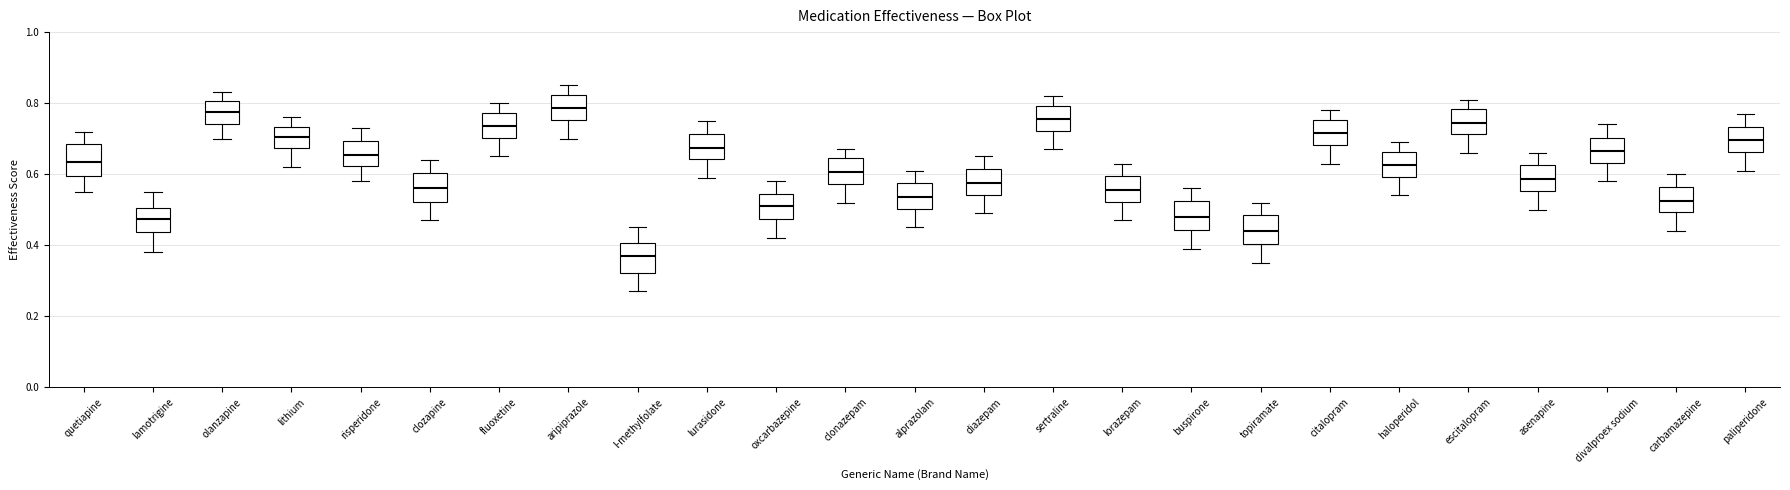

Reading left to right, read every box against the y-axis: the position of its median line, the range the box covers, and the ends of its whiskers. The values are not printed on the chart, so give them approximately, as read against the axis.

quetiapine: median 0.64, box 0.60 to 0.68, whiskers 0.56 to 0.72
lamotrigine: median 0.48, box 0.44 to 0.50, whiskers 0.38 to 0.56
olanzapine: median 0.78, box 0.74 to 0.80, whiskers 0.70 to 0.84
lithium: median 0.70, box 0.68 to 0.74, whiskers 0.62 to 0.76
risperidone: median 0.66, box 0.62 to 0.70, whiskers 0.58 to 0.74
clozapine: median 0.56, box 0.52 to 0.60, whiskers 0.48 to 0.64
fluoxetine: median 0.74, box 0.70 to 0.78, whiskers 0.66 to 0.80
aripiprazole: median 0.78, box 0.76 to 0.82, whiskers 0.70 to 0.86
l-methylfolate: median 0.38, box 0.32 to 0.40, whiskers 0.28 to 0.46
lurasidone: median 0.68, box 0.64 to 0.72, whiskers 0.60 to 0.76
oxcarbazepine: median 0.52, box 0.48 to 0.54, whiskers 0.42 to 0.58
clonazepam: median 0.60, box 0.58 to 0.64, whiskers 0.52 to 0.68
alprazolam: median 0.54, box 0.50 to 0.58, whiskers 0.46 to 0.62
diazepam: median 0.58, box 0.54 to 0.62, whiskers 0.50 to 0.66
sertraline: median 0.76, box 0.72 to 0.80, whiskers 0.68 to 0.82
lorazepam: median 0.56, box 0.52 to 0.60, whiskers 0.48 to 0.64
buspirone: median 0.48, box 0.44 to 0.52, whiskers 0.40 to 0.56
topiramate: median 0.44, box 0.40 to 0.48, whiskers 0.36 to 0.52
citalopram: median 0.72, box 0.68 to 0.76, whiskers 0.64 to 0.78
haloperidol: median 0.62, box 0.60 to 0.66, whiskers 0.54 to 0.70
escitalopram: median 0.74, box 0.72 to 0.78, whiskers 0.66 to 0.82
asenapine: median 0.58, box 0.56 to 0.62, whiskers 0.50 to 0.66
divalproex sodium: median 0.66, box 0.64 to 0.70, whiskers 0.58 to 0.74
carbamazepine: median 0.52, box 0.50 to 0.56, whiskers 0.44 to 0.60
paliperidone: median 0.70, box 0.66 to 0.74, whiskers 0.62 to 0.78